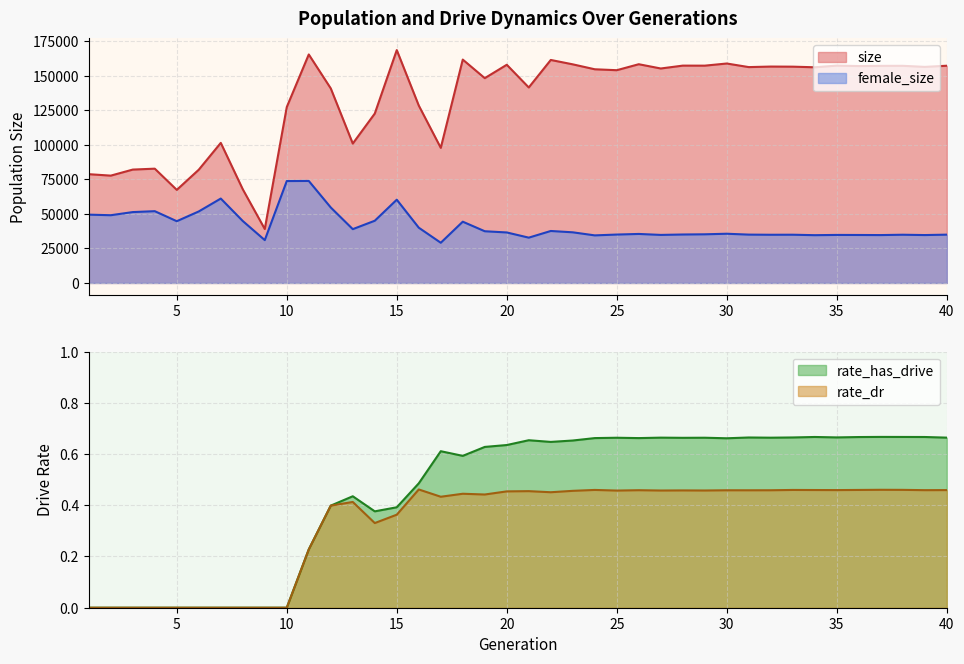

What is the highest value of the size series?

168681